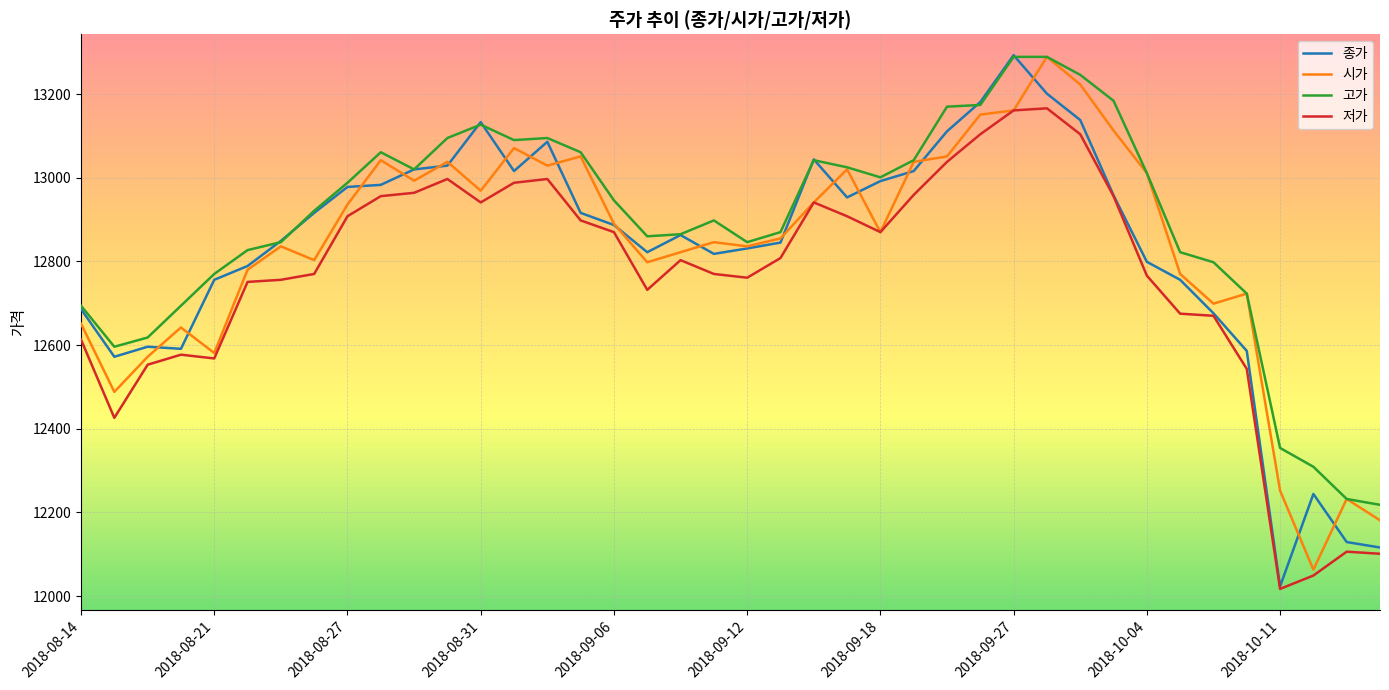

What are all the series names shown in the legend?

종가, 시가, 고가, 저가